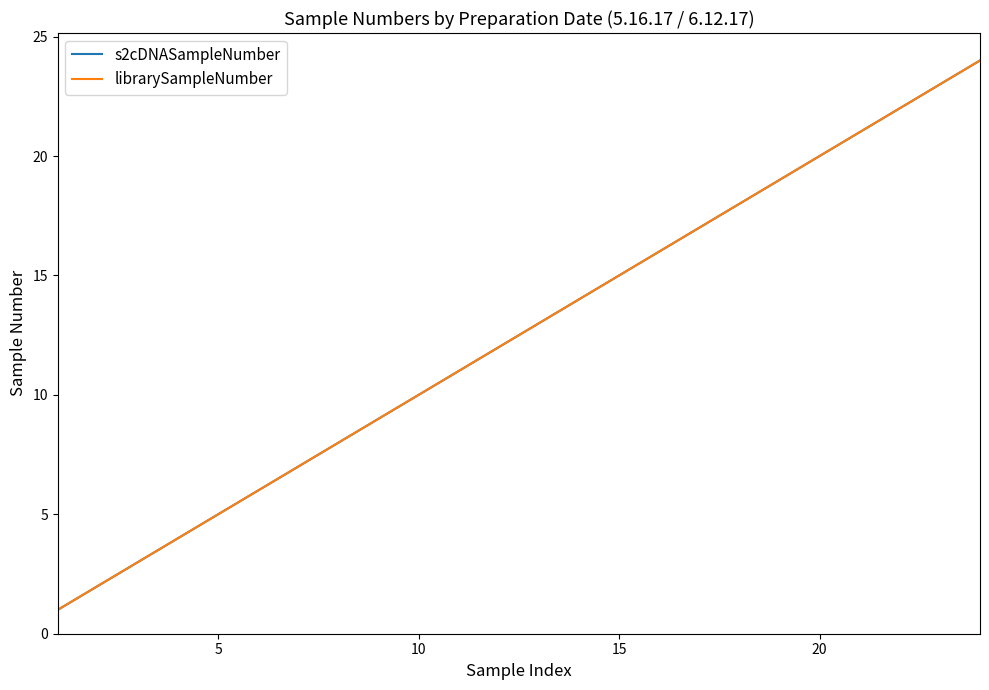

List the series in order of their peak value, highest first.

s2cDNASampleNumber, librarySampleNumber